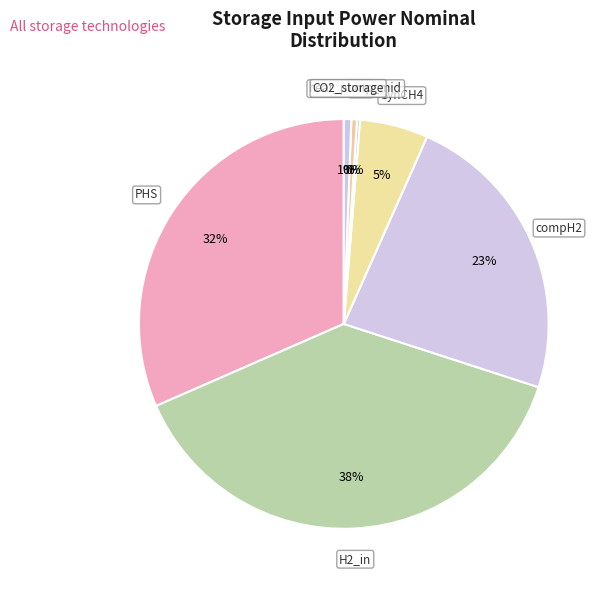

Is it true that H2_in is 38% of the pie?

True